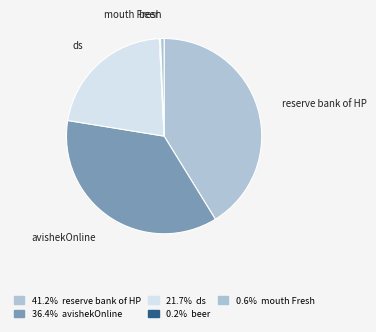

What is the largest slice in the pie chart?

reserve bank of HP